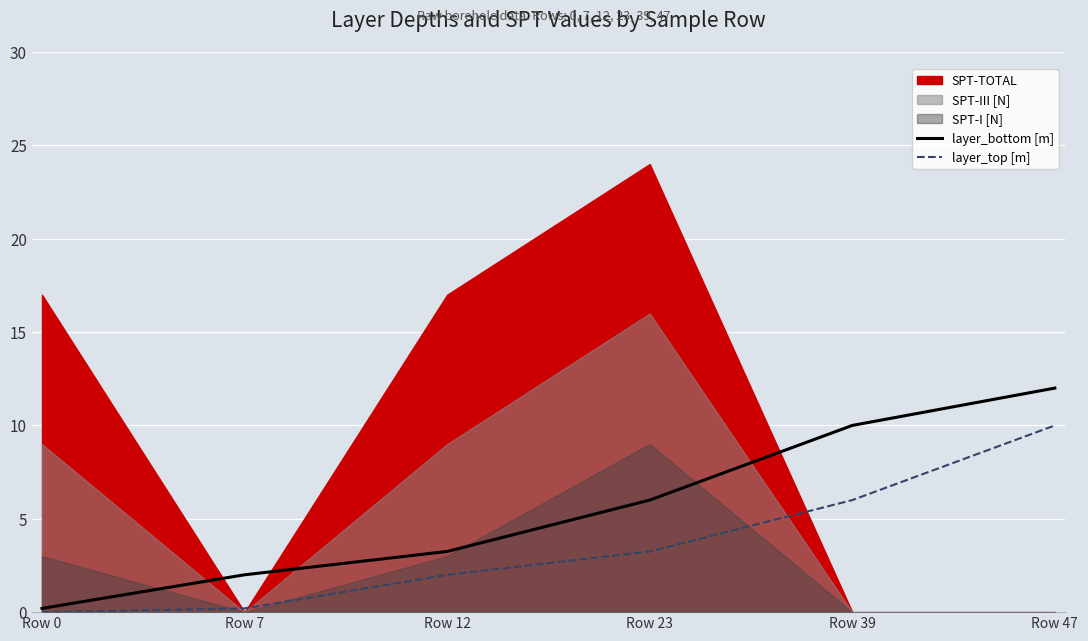

Which category has the lowest value in the layer_bottom [m] series?

Row 0